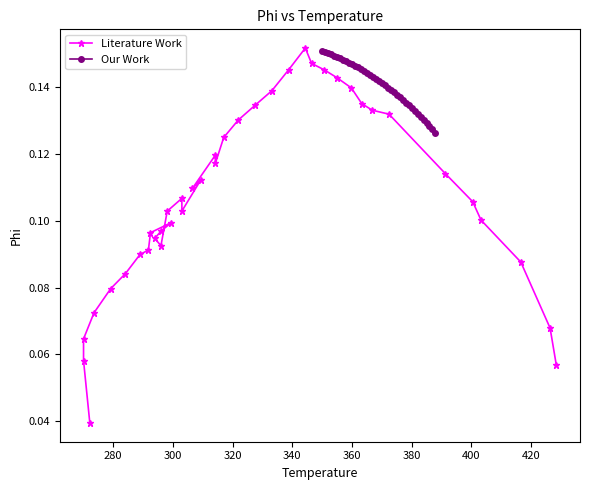

How many Our Work values are between 0 and 1?

39